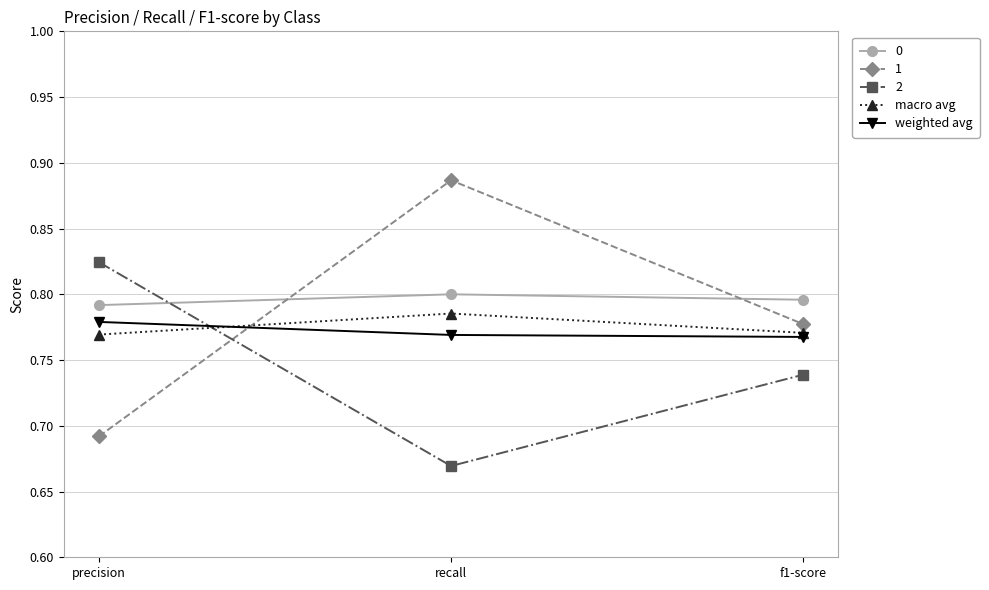

The weighted avg series shows 0.3 at precision. True or false?

False